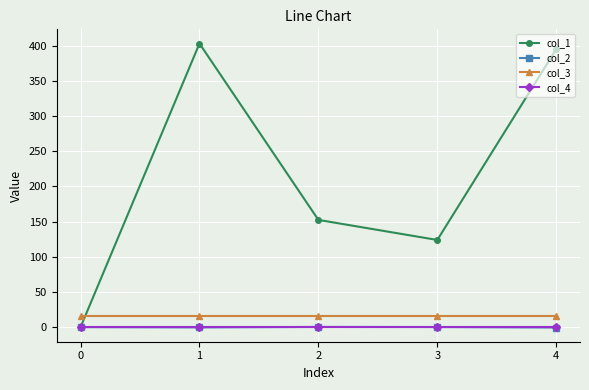

True or false: col_3 and col_4 intersect in this chart.

False